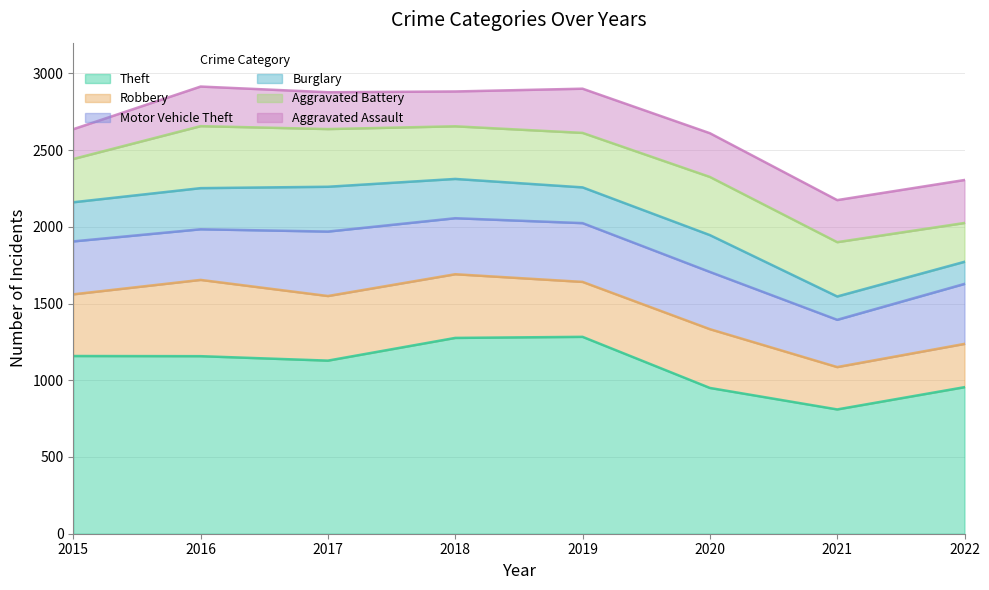

What is the minimum value shown in the chart?

144